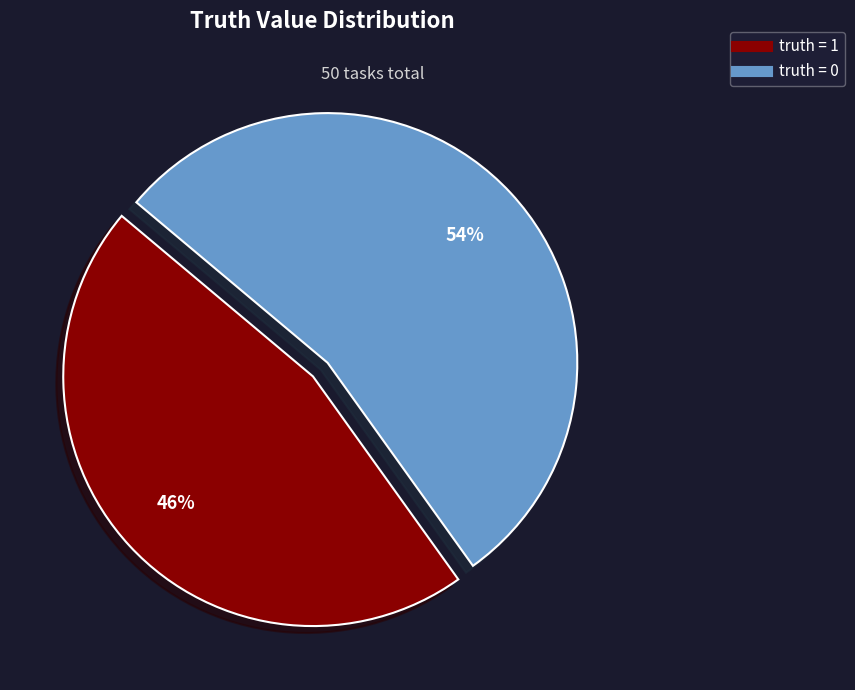

Is it true that truth = 1 is 46% of the pie?

True